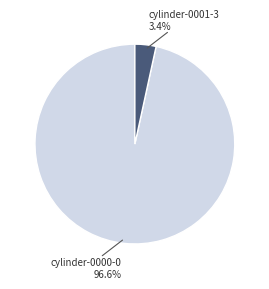

How many segments does this pie chart have?

2